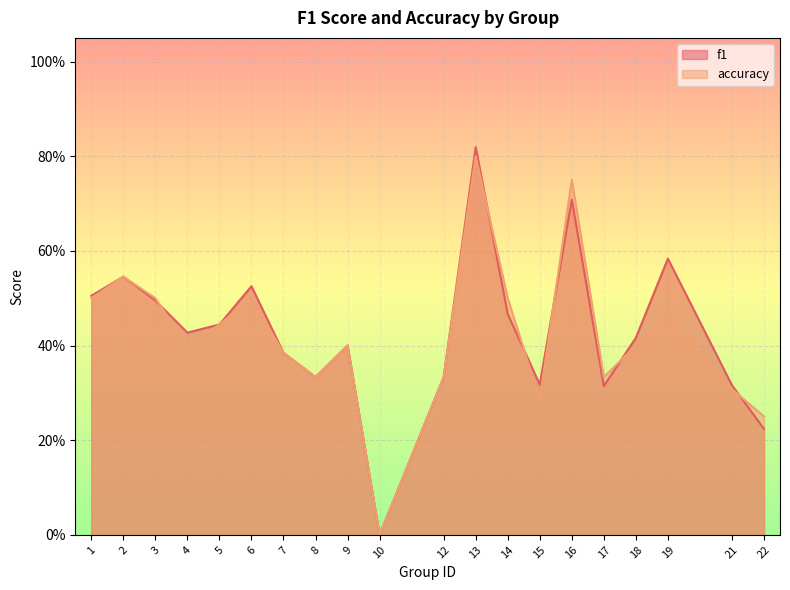

At which category is the sum across all series the highest?

13